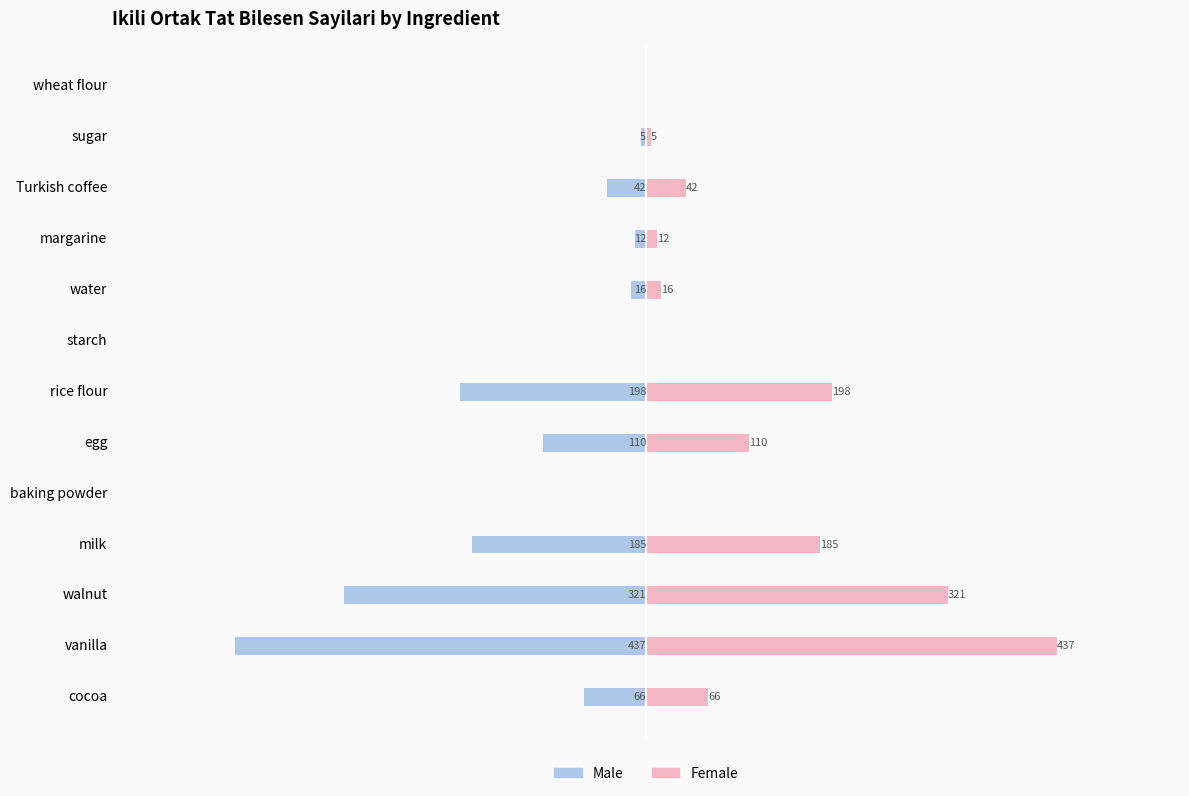

Between cocoa and vanilla, which series saw the biggest shift?

Male